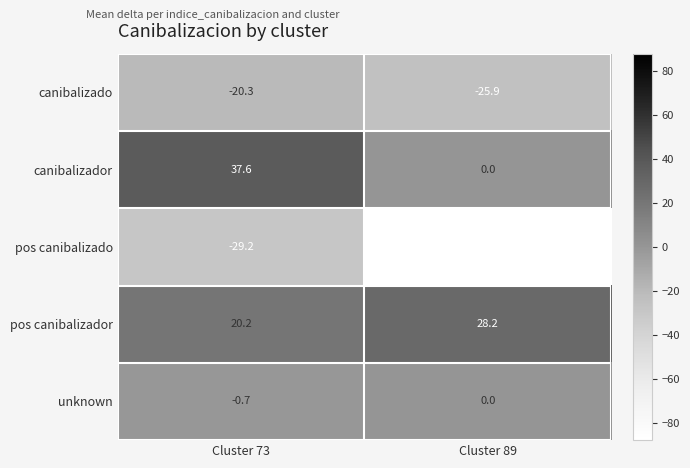

Which series changed the most between Cluster 73 and Cluster 89?

pos canibalizado